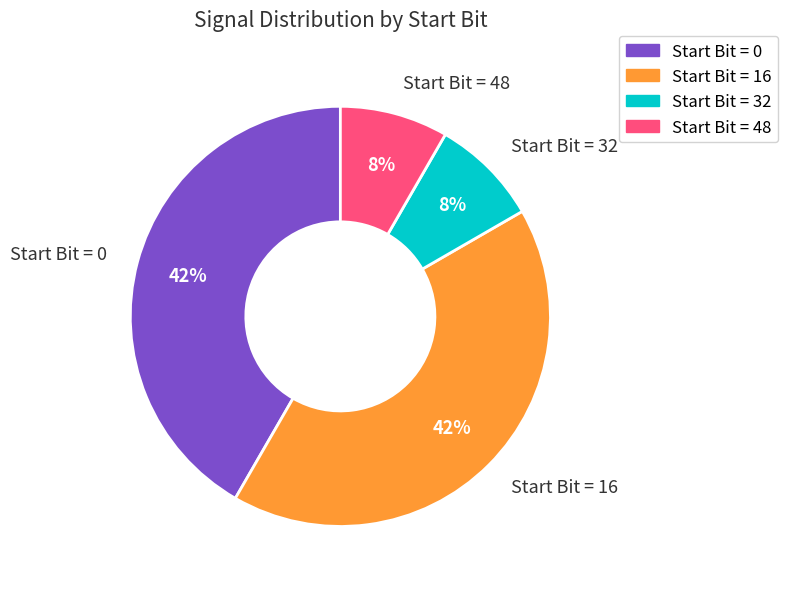

To the nearest percent, what percentage of the pie is Start Bit = 48?

8%